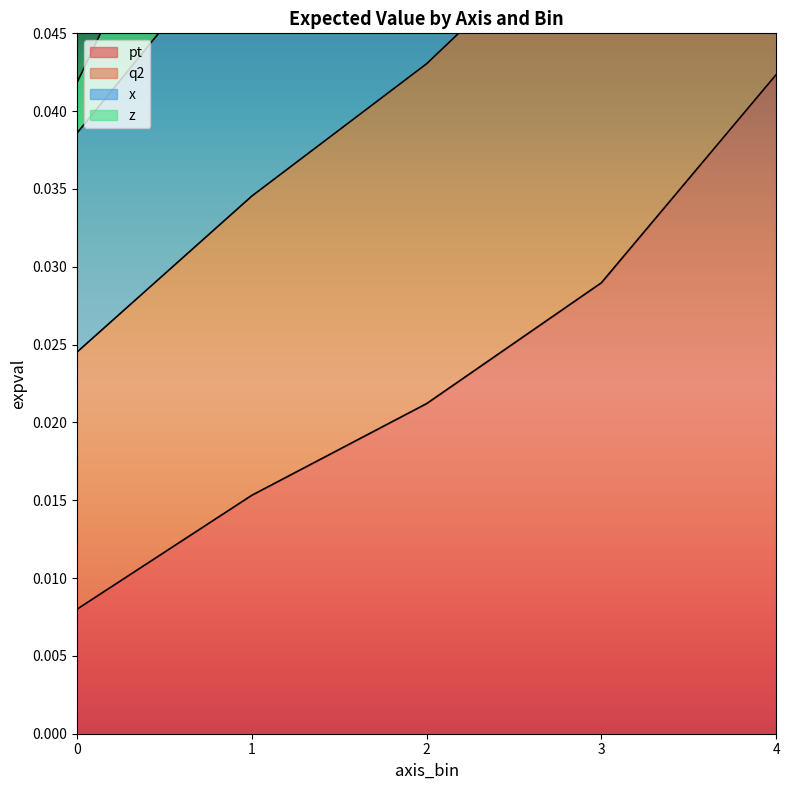

True or false: q2 and pt cross at least once.

False